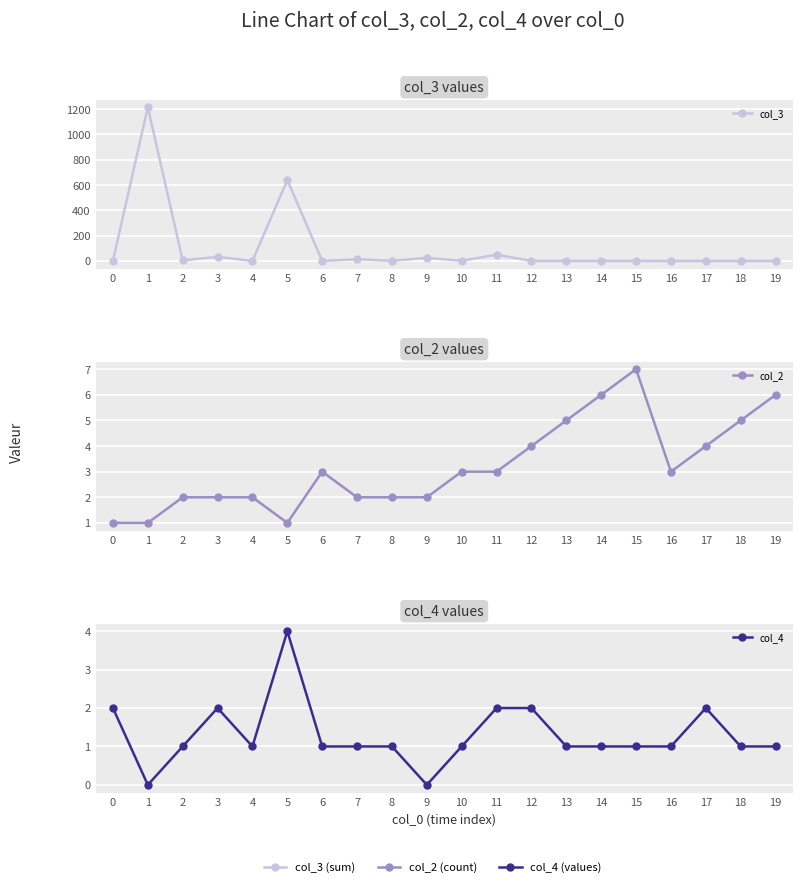

In col_4, how many points are higher than both neighbors (excluding endpoints)?

3